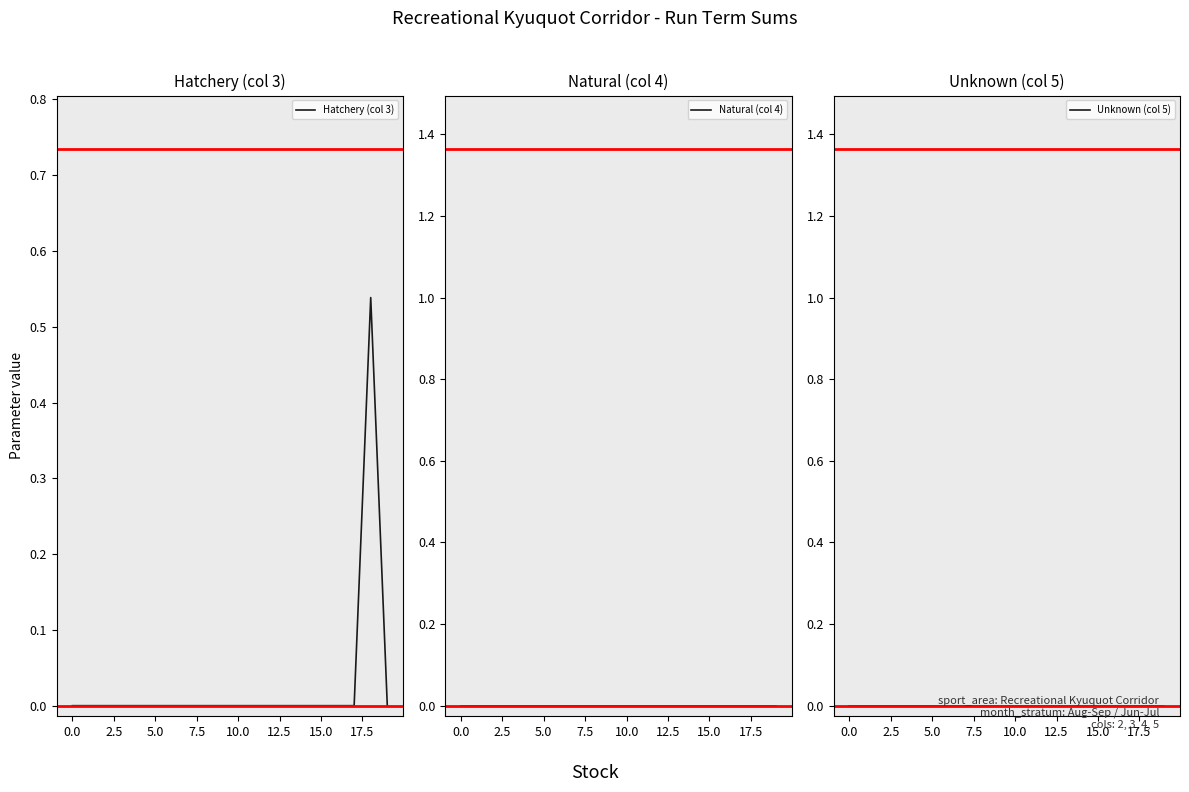

Rank the series by their maximum value, from highest to lowest.

Hatchery (col 3), Natural (col 4), Unknown (col 5)